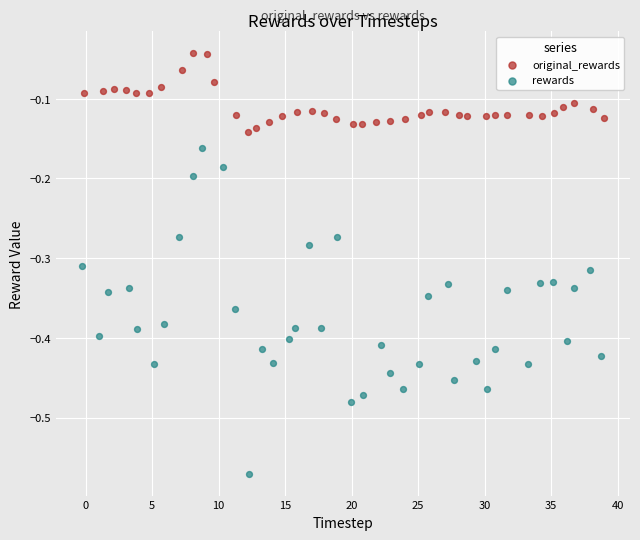

Which series reaches the maximum Y coordinate?

original_rewards